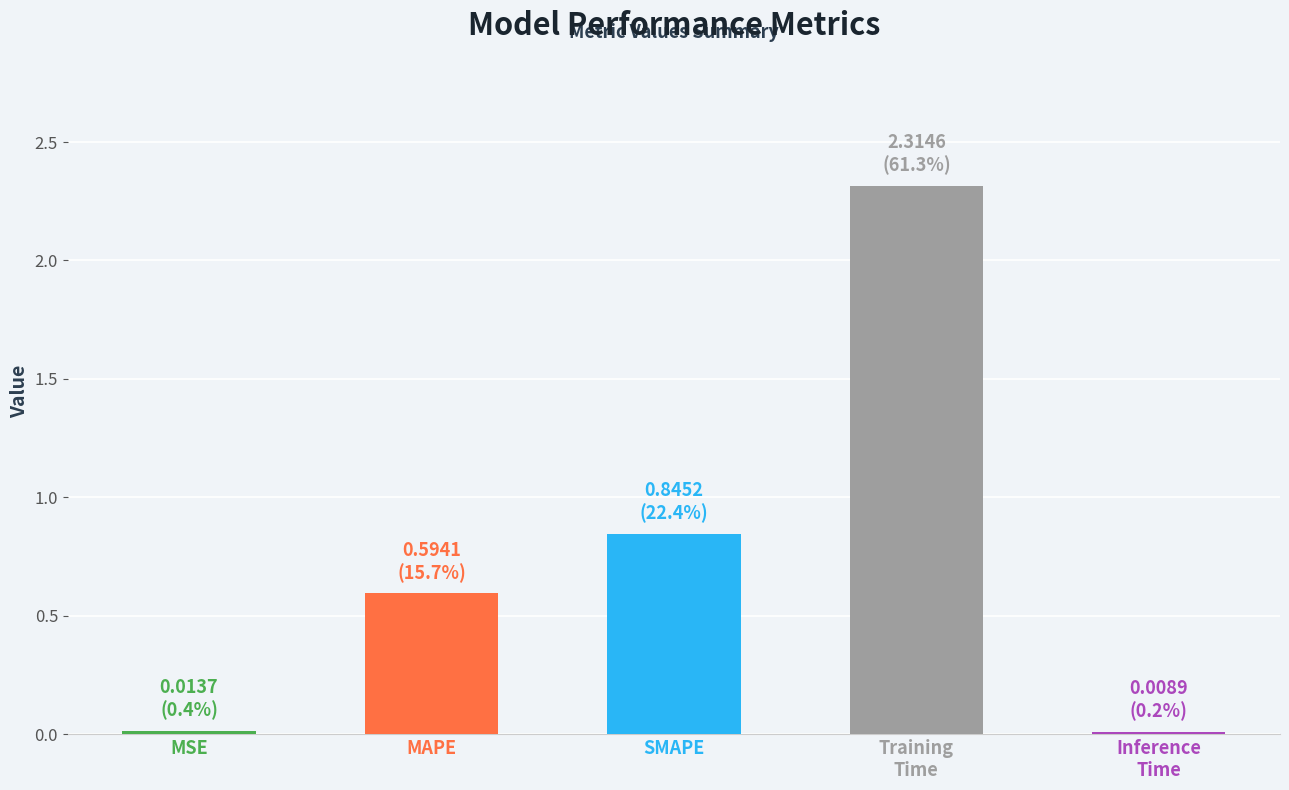

What is the label of the 4th bar from the right?

MAPE